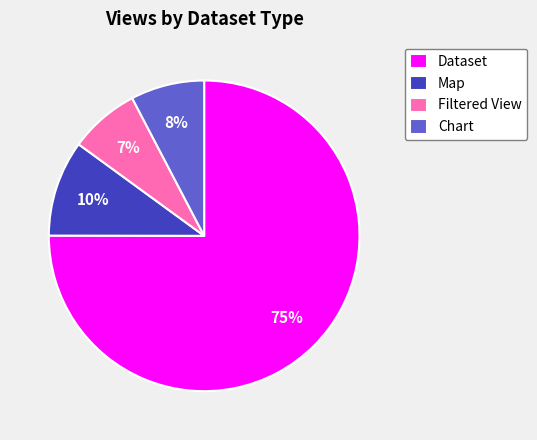

To the nearest percent, what percentage of the pie is Filtered View?

7%